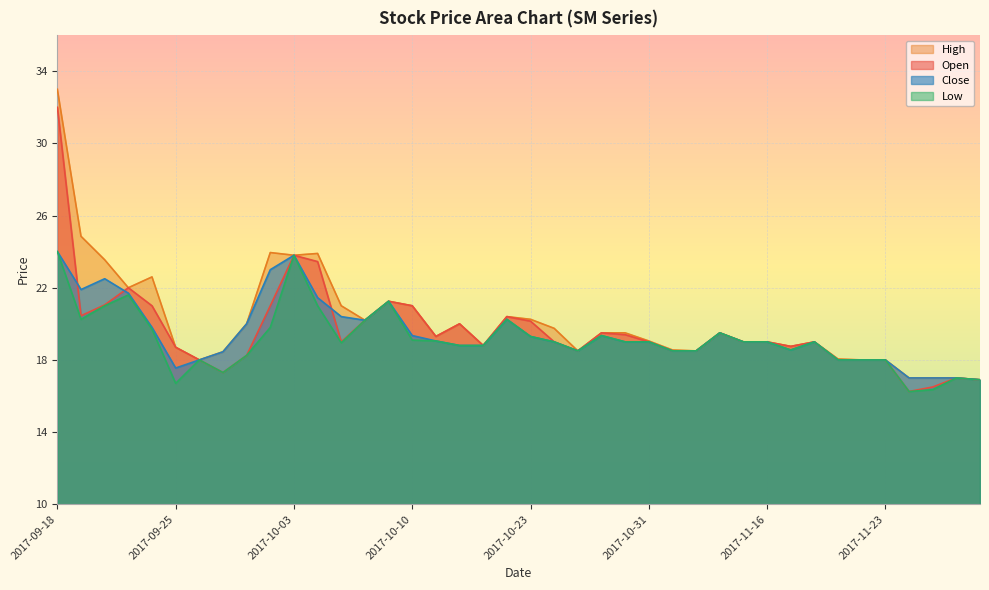

Which series has the largest total across all categories?

High